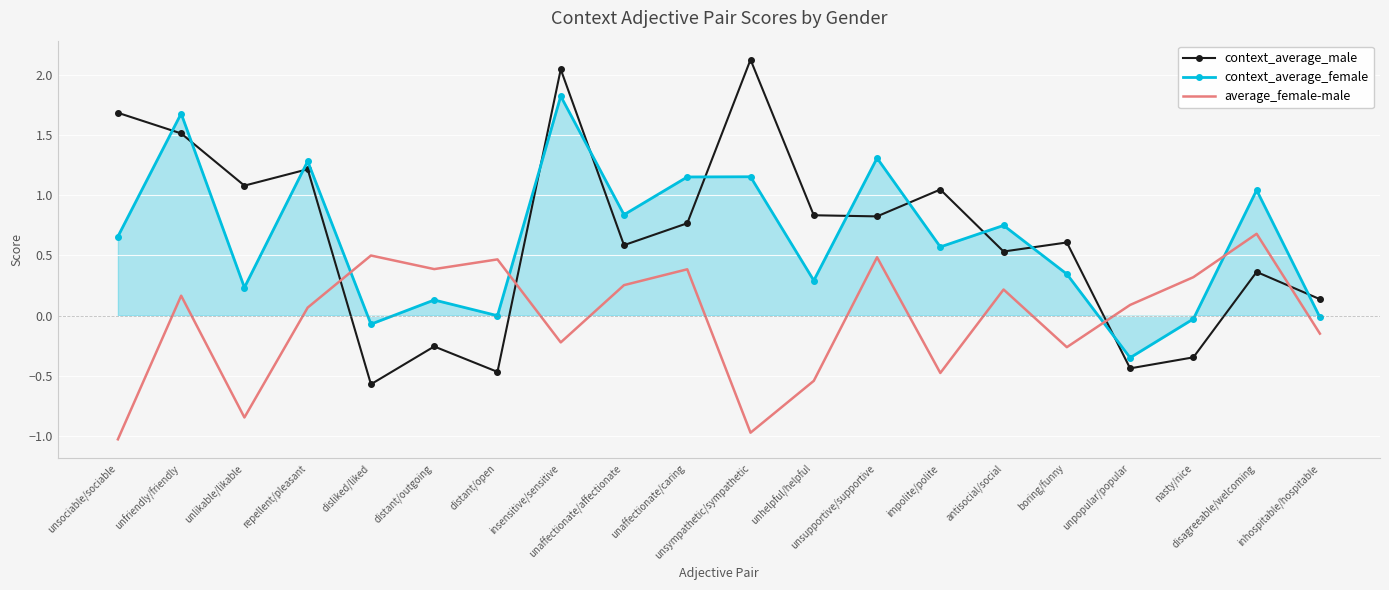

Is it true that average_female-male equals -0.6 at unsociable/sociable?

False